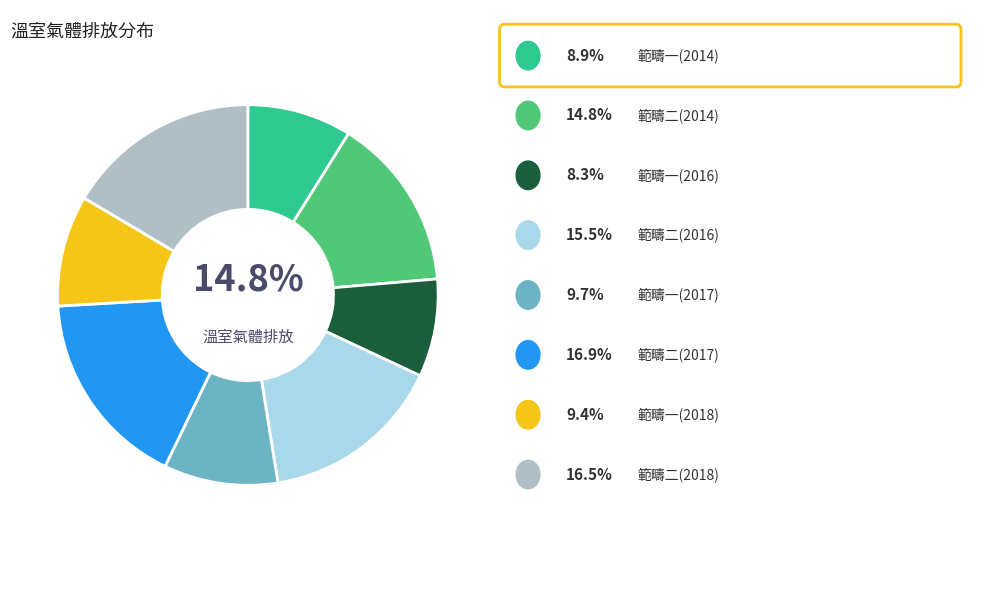

To the nearest percent, what portion does 範疇二間接排放(2018) represent?

16%